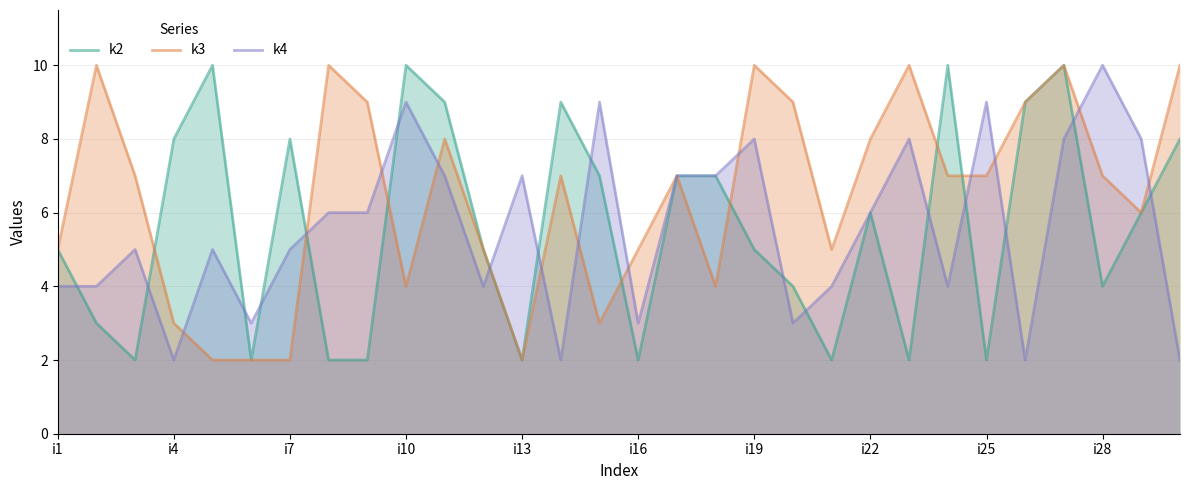

Does the chart display data point markers on the line(s)?

No